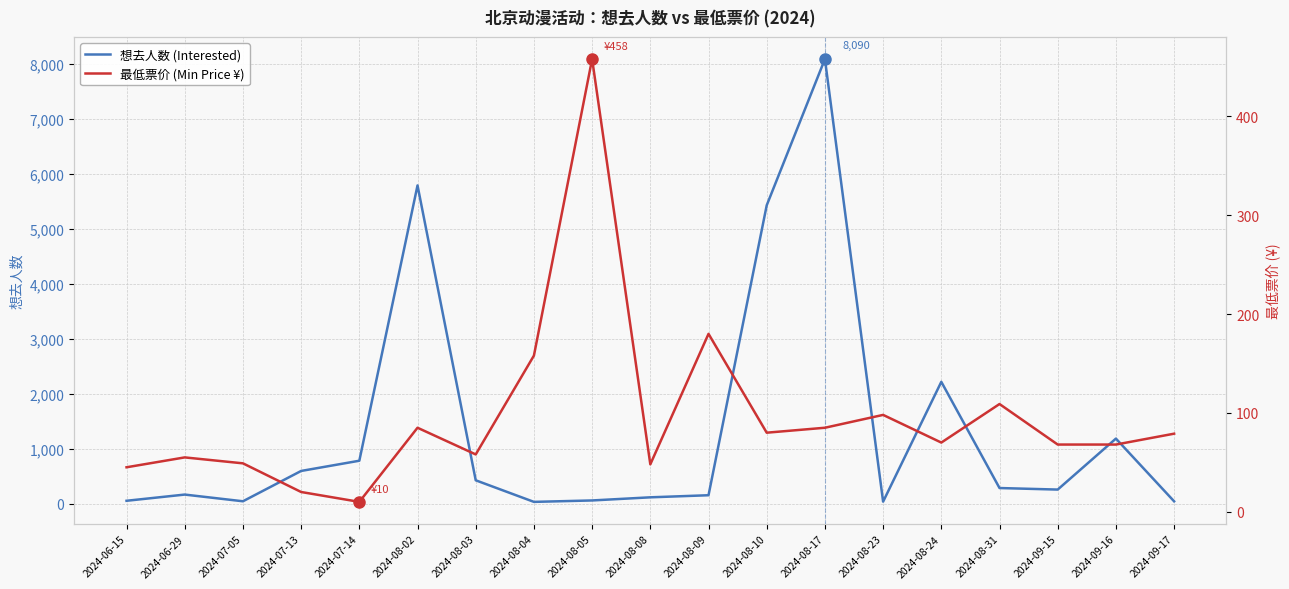

Reading right to left, what are all the values shown in this chart?

想去人数 (Interested): 2024-09-17=40	2024-09-16=1182	2024-09-15=254	2024-08-31=282	2024-08-24=2215	2024-08-23=34	2024-08-17=8090	2024-08-10=5428	2024-08-09=151	2024-08-08=113	2024-08-05=56	2024-08-04=30	2024-08-03=423	2024-08-02=5790	2024-07-14=779	2024-07-13=593	2024-07-05=41	2024-06-29=163	2024-06-15=50
最低票价 (Min Price ¥): 2024-09-17=79	2024-09-16=68	2024-09-15=68	2024-08-31=109	2024-08-24=70	2024-08-23=98	2024-08-17=85	2024-08-10=80	2024-08-09=180	2024-08-08=48	2024-08-05=458	2024-08-04=158	2024-08-03=58	2024-08-02=85	2024-07-14=10	2024-07-13=20	2024-07-05=49	2024-06-29=55	2024-06-15=45